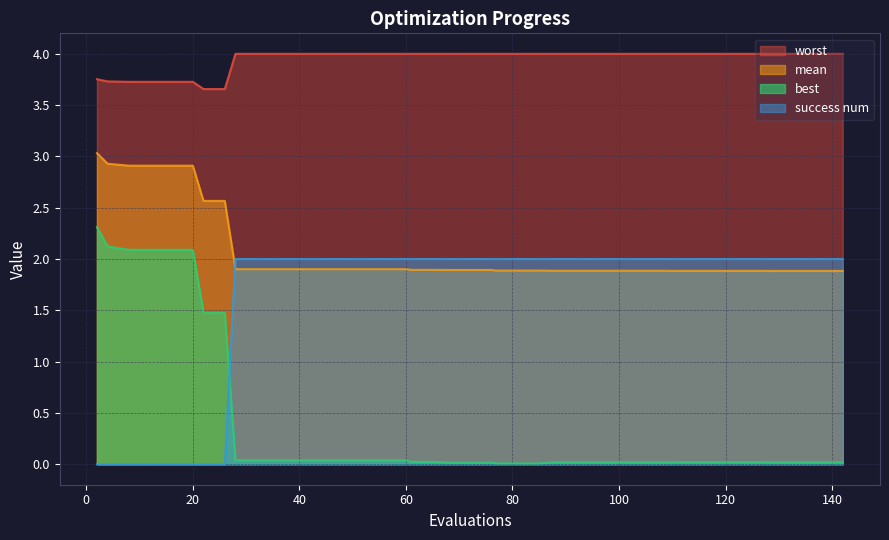

Which series has the largest total across all categories?

worst